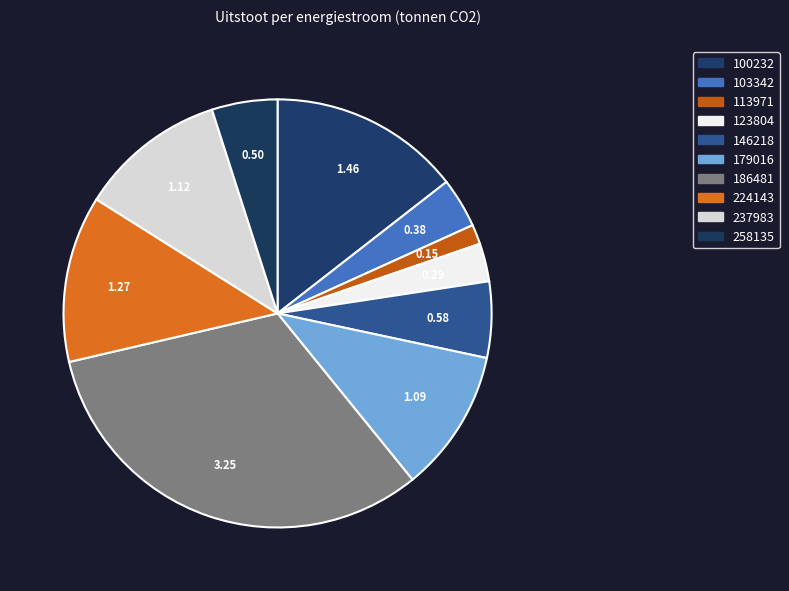

How many slices are in this pie chart?

10